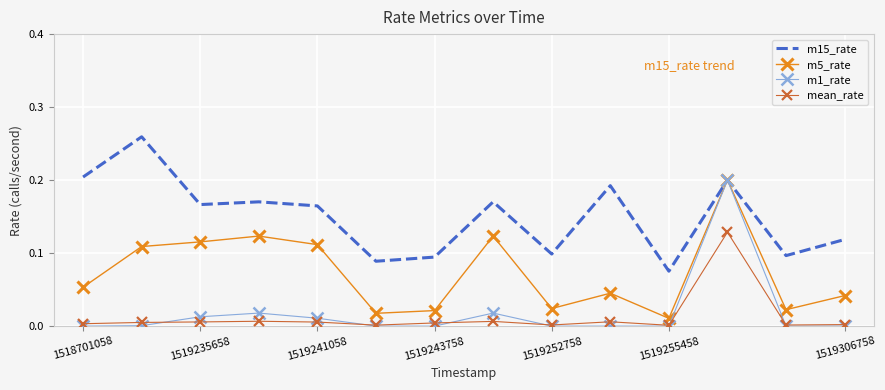

Which series has the largest total across all categories?

m15_rate